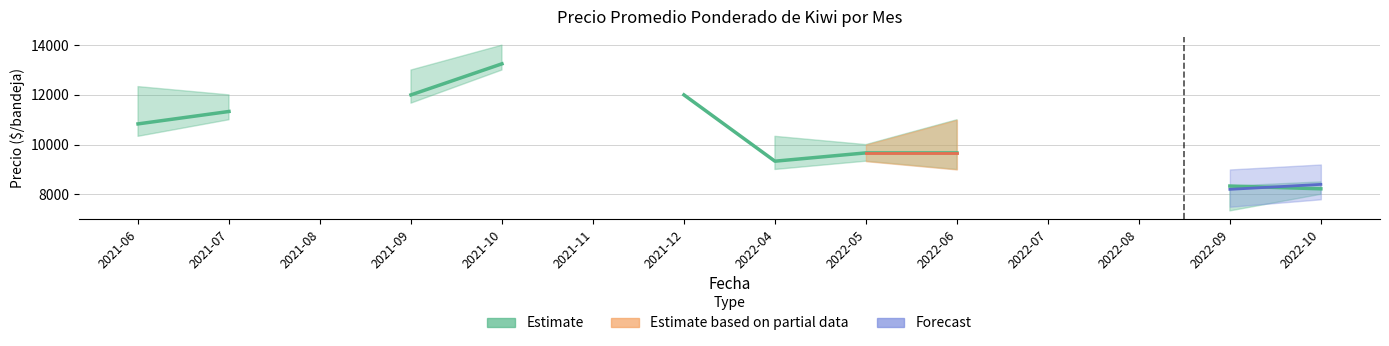

What is the label of the 3rd point from the left?

2021-08